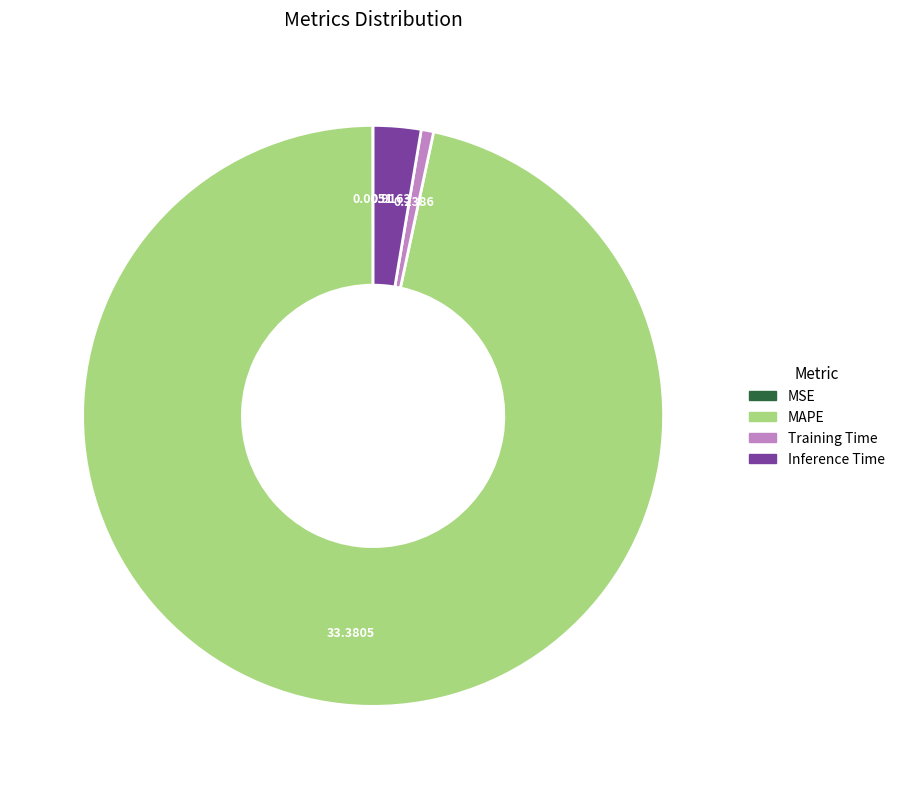

Which category accounts for the majority?

MAPE